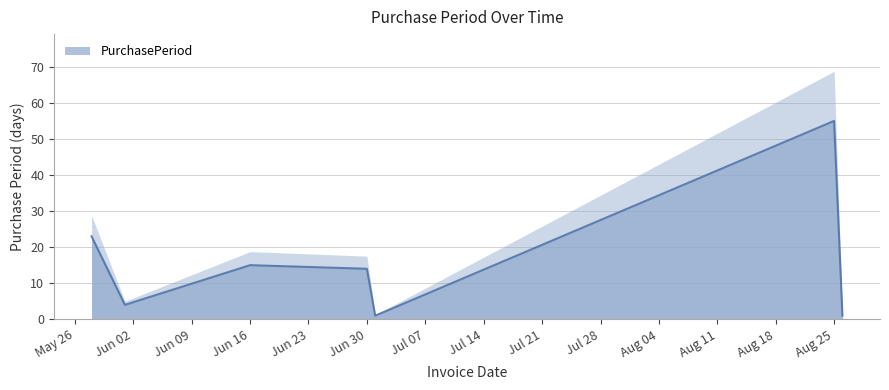

What is the highest value of the PurchasePeriod series?

55